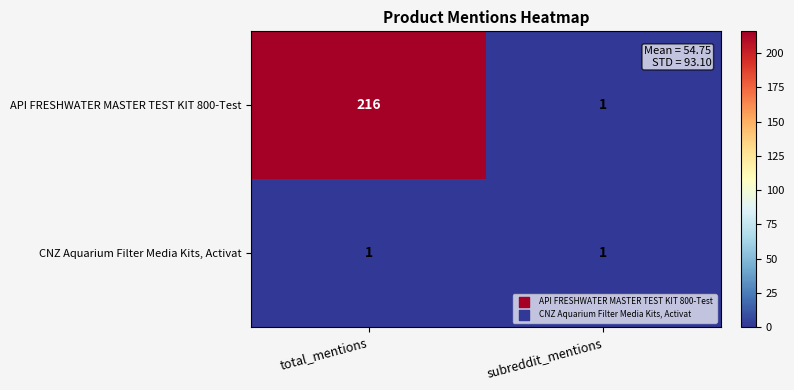

List the series in order of their overall mean, highest first.

API FRESHWATER MASTER TEST KIT 800-Test, CNZ Aquarium Filter Media Kits, Activat